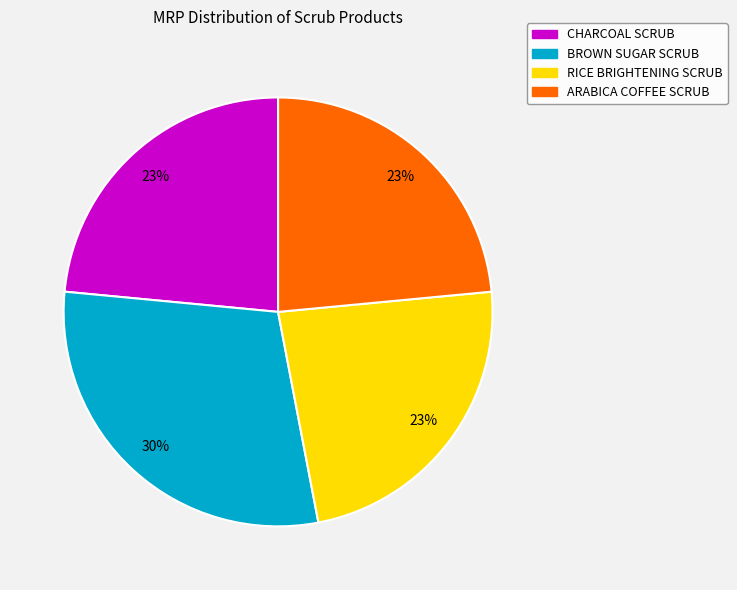

What is the ratio of the value at BROWN SUGAR SCRUB to the value at ARABICA COFFEE SCRUB?

1.3